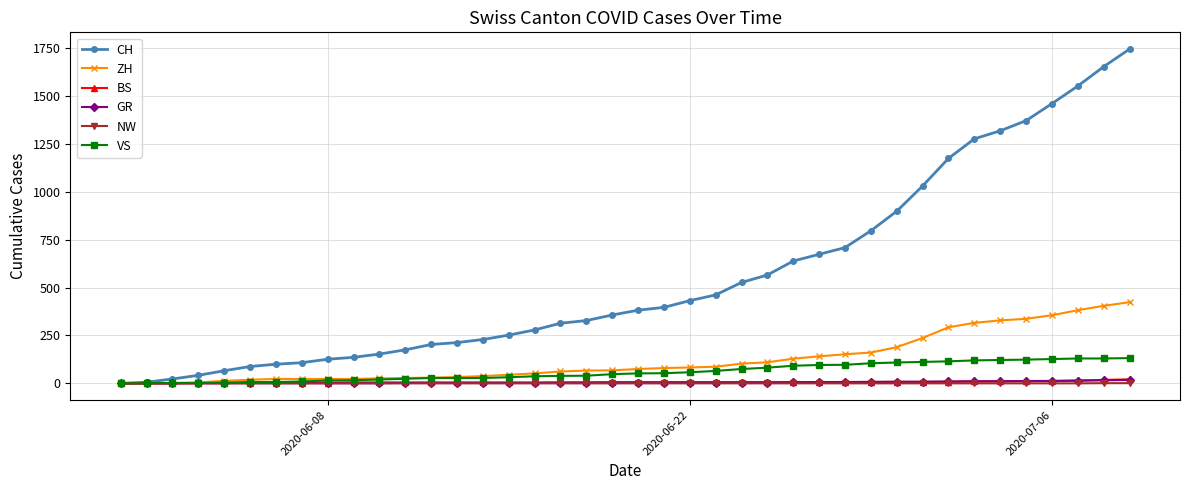

What are all the series names shown in the legend?

CH, ZH, BS, GR, NW, VS